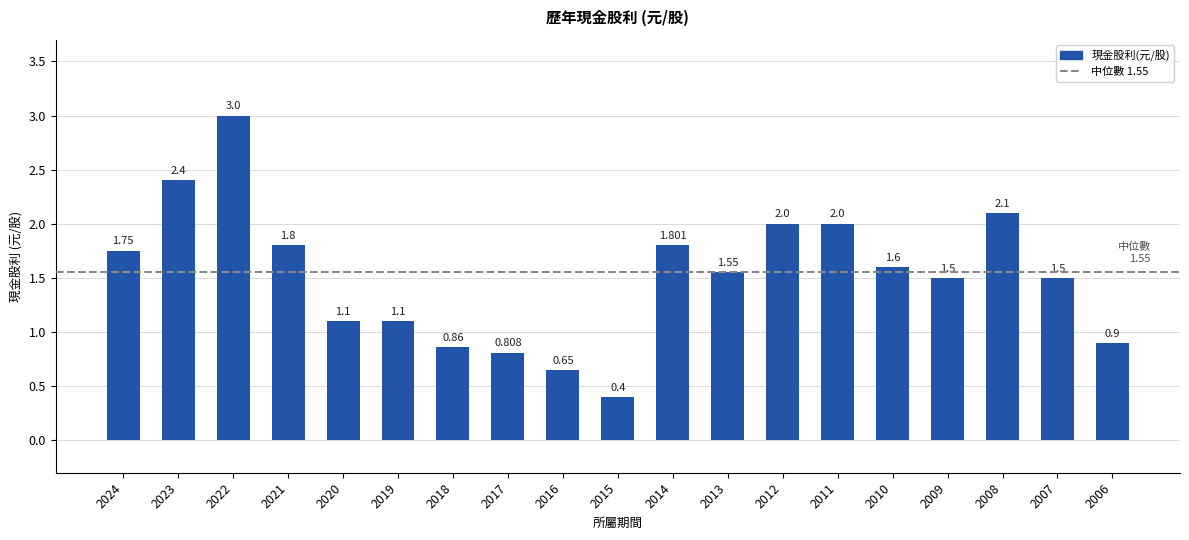

What is the minimum value shown in the chart?

0.4